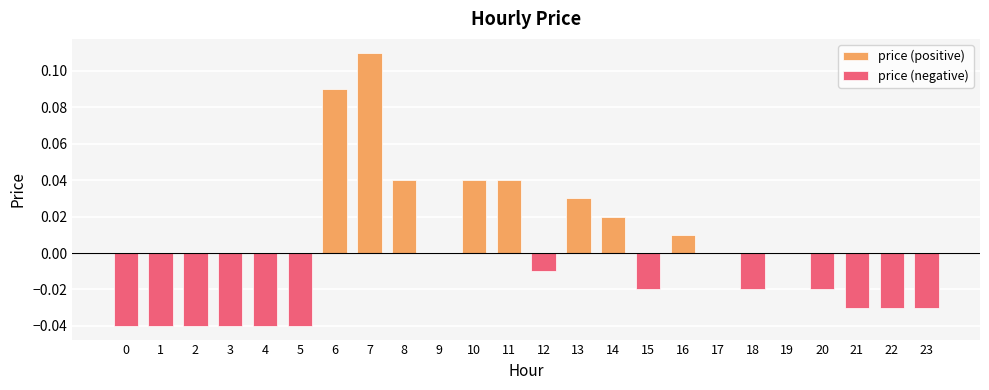

Reading left to right, list all the values displayed in this chart.

price (positive): 0=0.0	1=0.0	2=0.0	3=0.0	4=0.0	5=0.0	6=0.1	7=0.1	8=0.0	9=0.0	10=0.0	11=0.0	12=0.0	13=0.0	14=0.0	15=0.0	16=0.0	17=0.0	18=0.0	19=0.0	20=0.0	21=0.0	22=0.0	23=0.0
price (negative): 0=-0.0	1=-0.0	2=-0.0	3=-0.0	4=-0.0	5=-0.0	6=0.0	7=0.0	8=0.0	9=0.0	10=0.0	11=0.0	12=-0.0	13=0.0	14=0.0	15=-0.0	16=0.0	17=0.0	18=-0.0	19=0.0	20=-0.0	21=-0.0	22=-0.0	23=-0.0